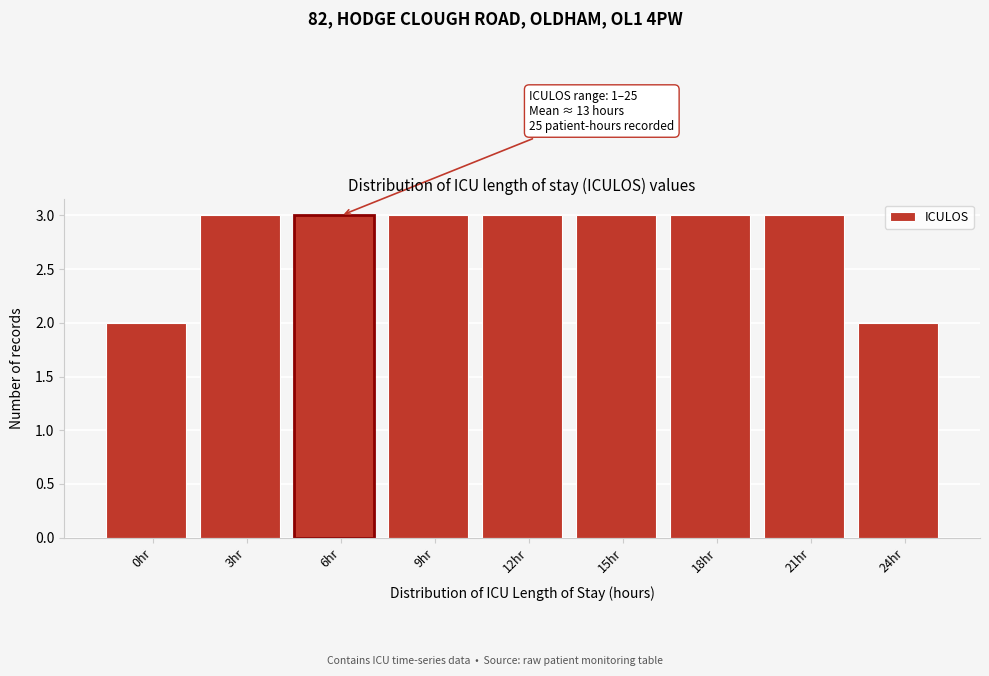

Reading left to right, list all the values displayed in this chart.

2	3	3	3	3	3	3	3	2